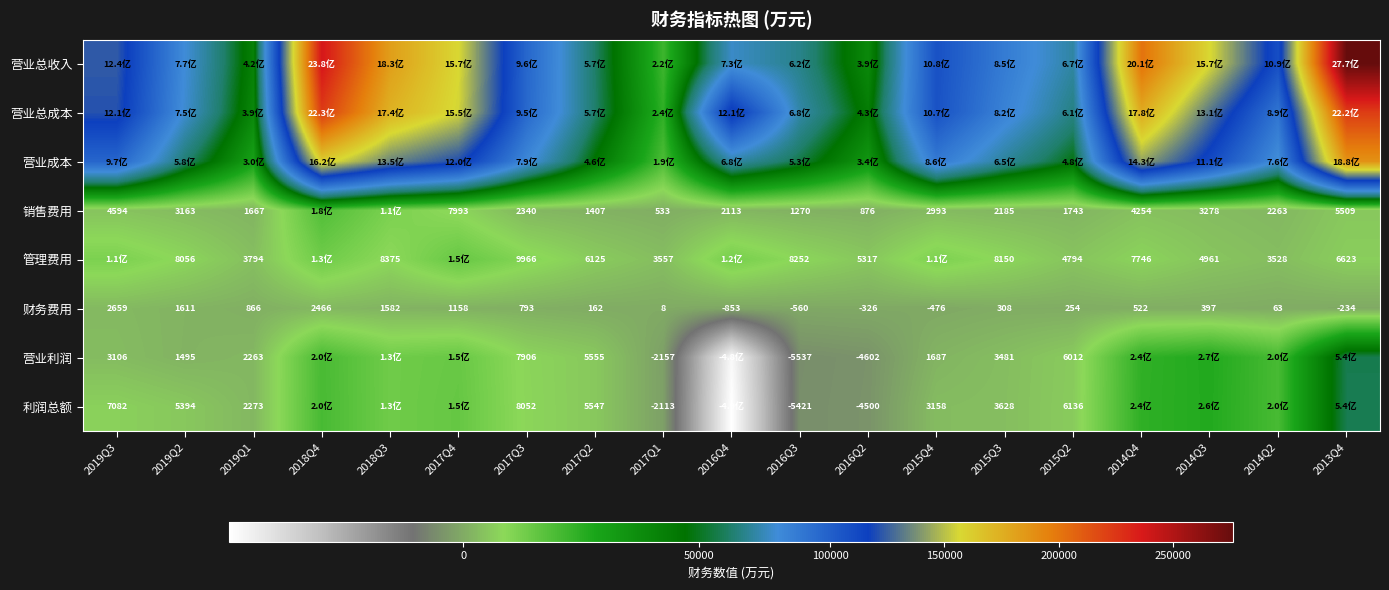

The 财务费用 series shows 4 at 2017Q1. True or false?

False